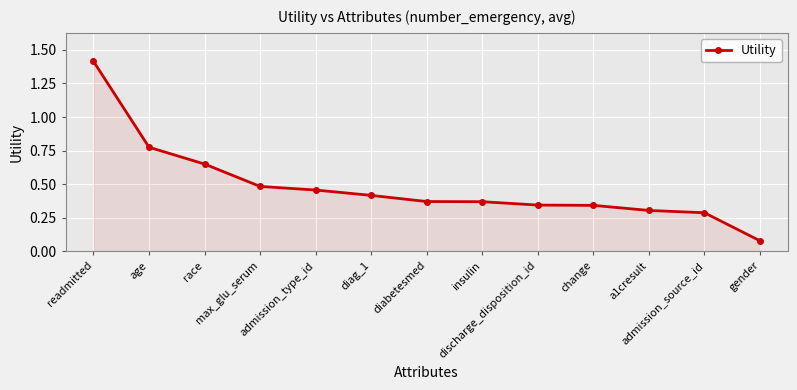

What is the sum of all values?

6.3